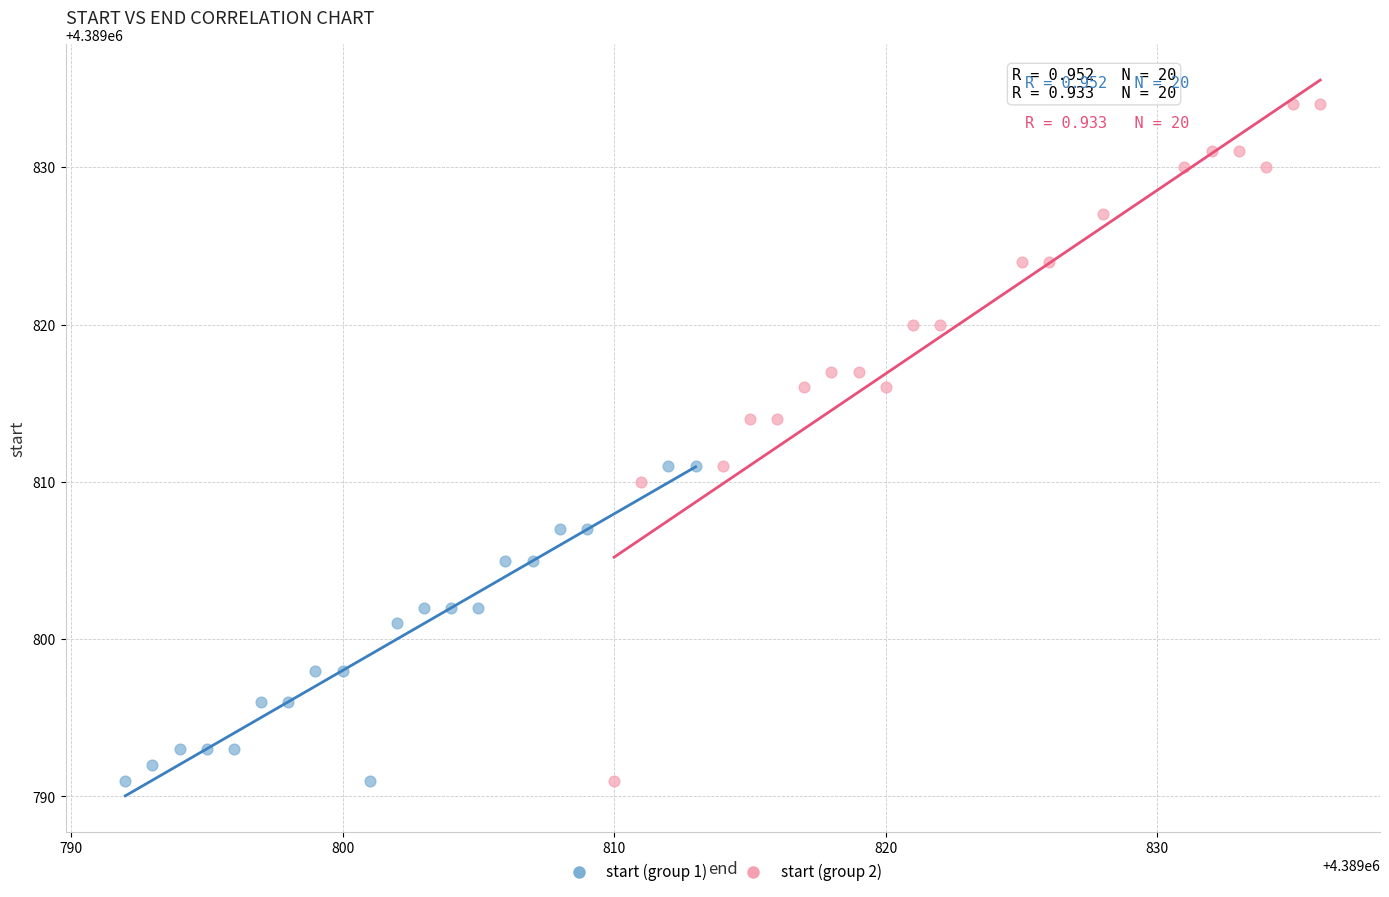

Which series has the widest spread of Y values?

start (group 2)